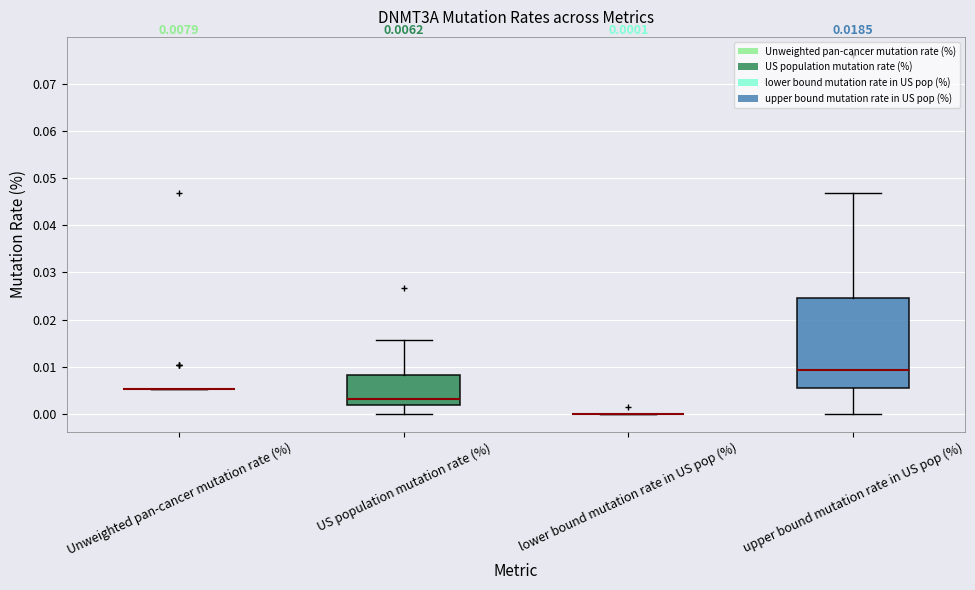

Which box is the tallest, from its lower edge to its upper edge?

upper bound mutation rate in US pop (%)